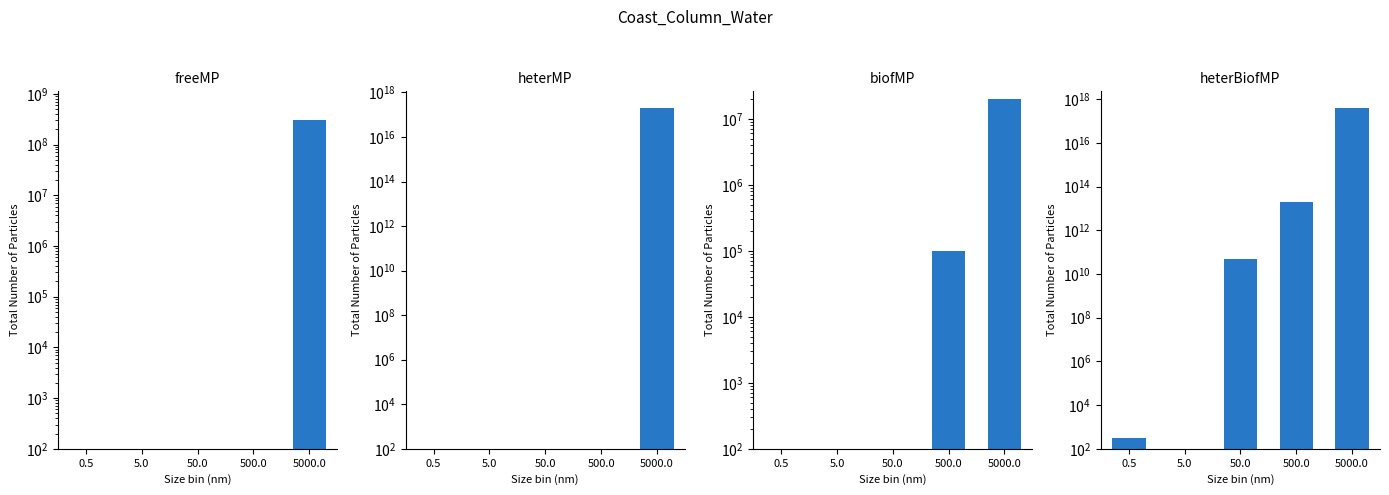

What is the difference between the maximum and minimum values in the heterBiofMP series?

400000000000000000